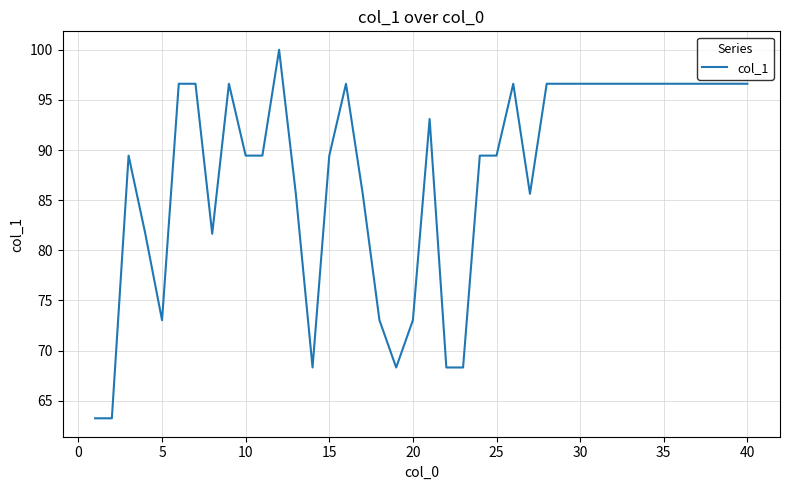

What is the smallest value displayed?

63.2